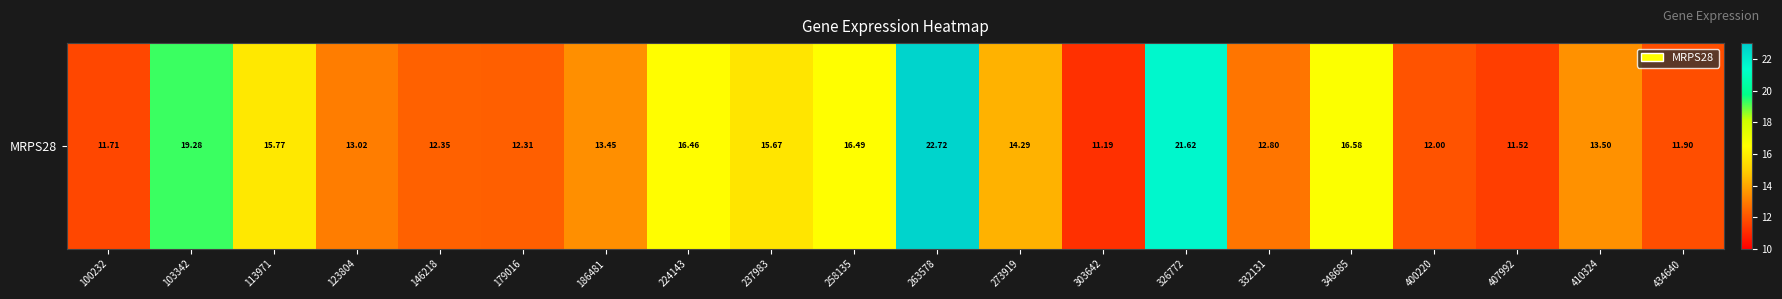

What is the approximate value at 237983?

15.7